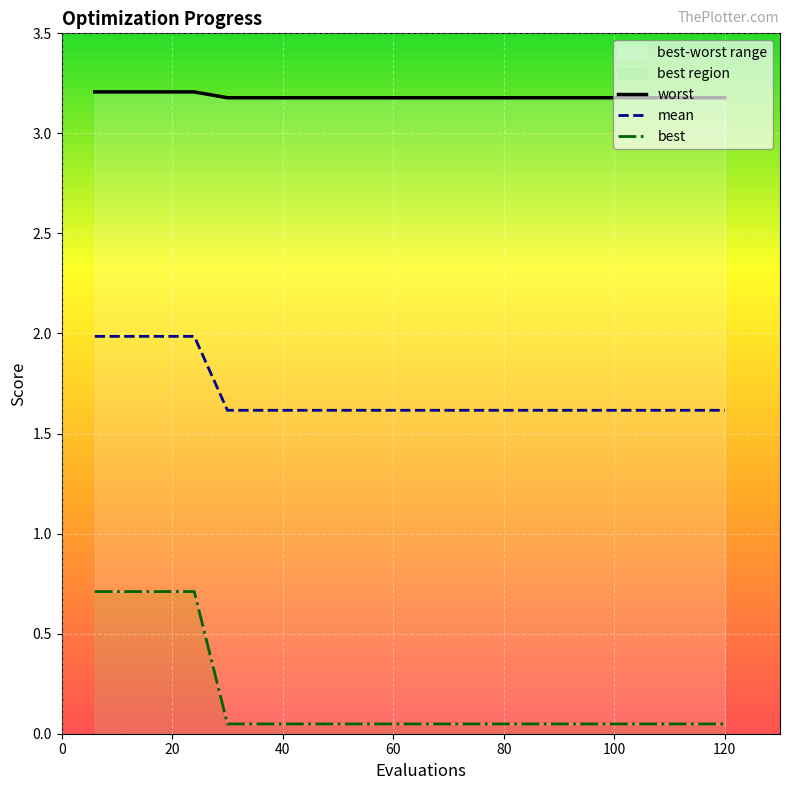

What is the total value across all series at 20?

5.9